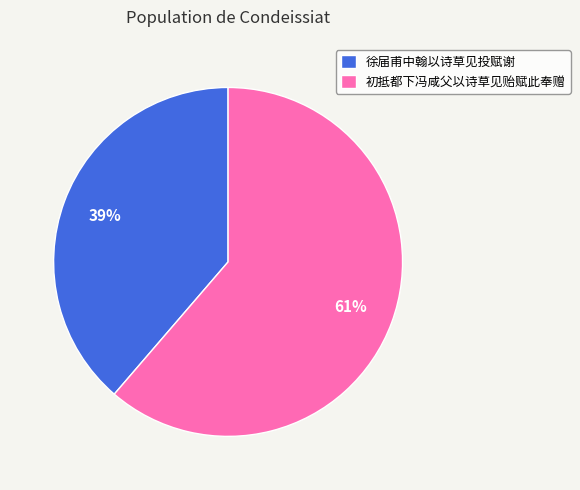

The 初抵都下冯咸父以诗草见贻赋此奉赠 slice represents 72% of the pie. True or false?

False